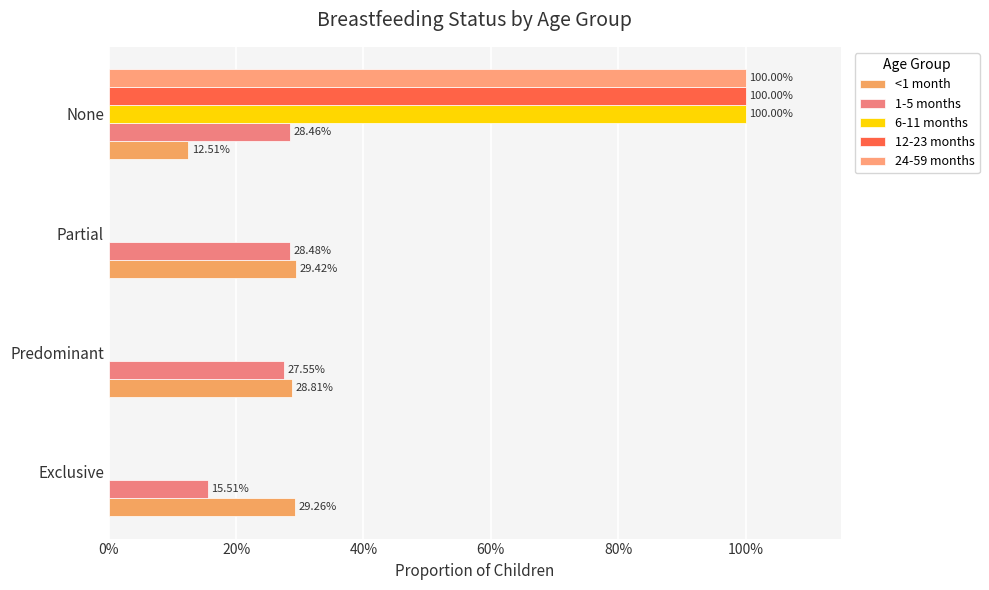

Reading left to right, transcribe all the data shown in this chart.

<1 month: 0.3	0.3	0.3	0.1
1-5 months: 0.2	0.3	0.3	0.3
6-11 months: 0.0	0.0	0.0	1.0
12-23 months: 0.0	0.0	0.0	1.0
24-59 months: 0.0	0.0	0.0	1.0